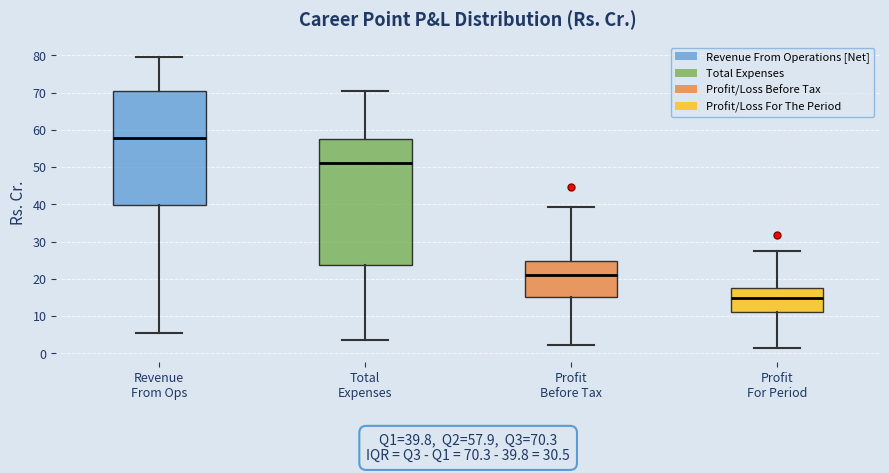

Which box is the tallest, from its lower edge to its upper edge?

Total Expenses